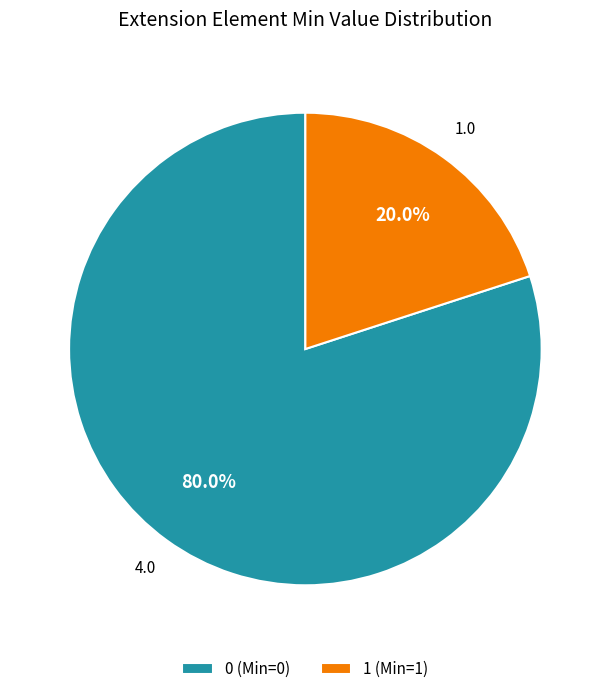

What is the smallest slice in the pie chart?

1 (Min=1)